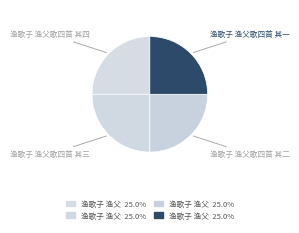

How many slices are in this pie chart?

4